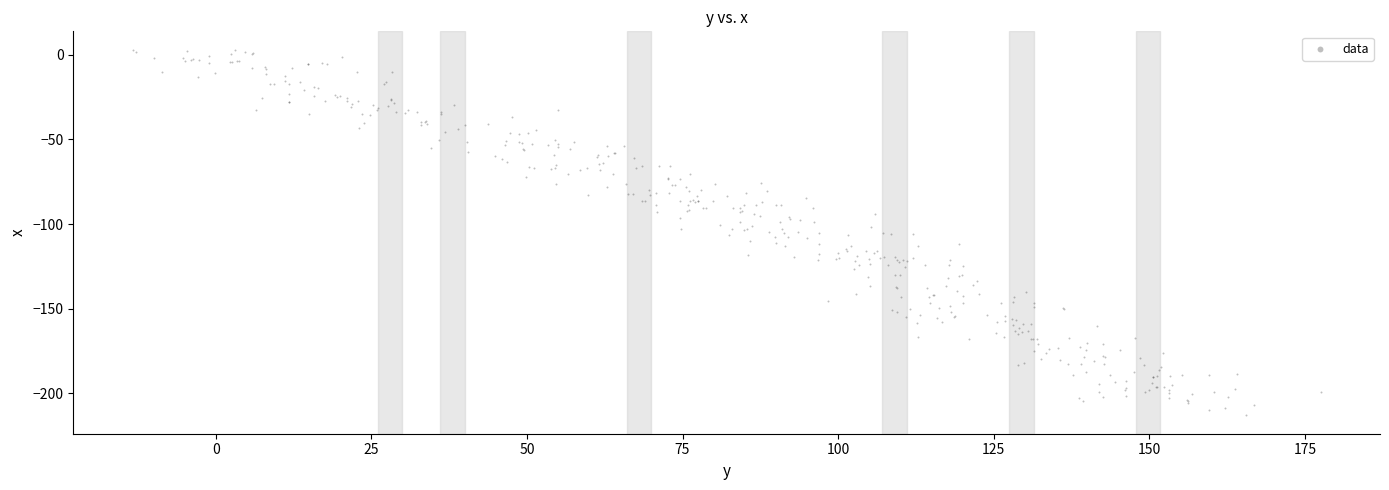

What is the range of Y values (max minus min)?

216.4